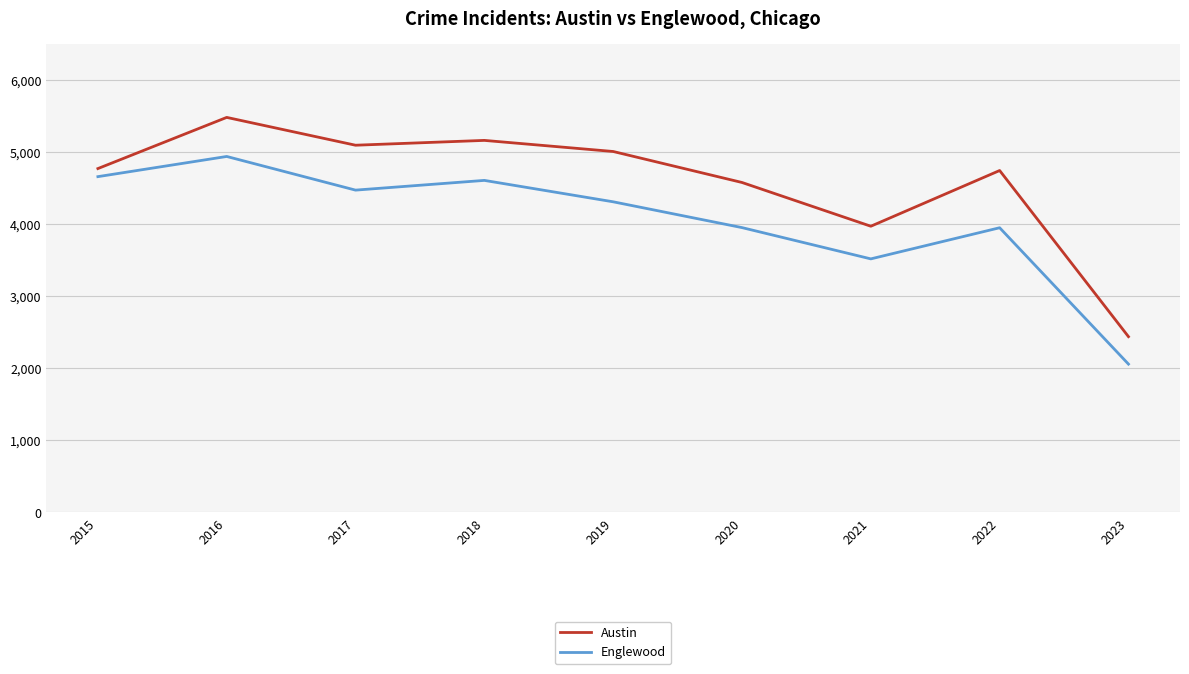

What is the sum of all Austin values?

41249